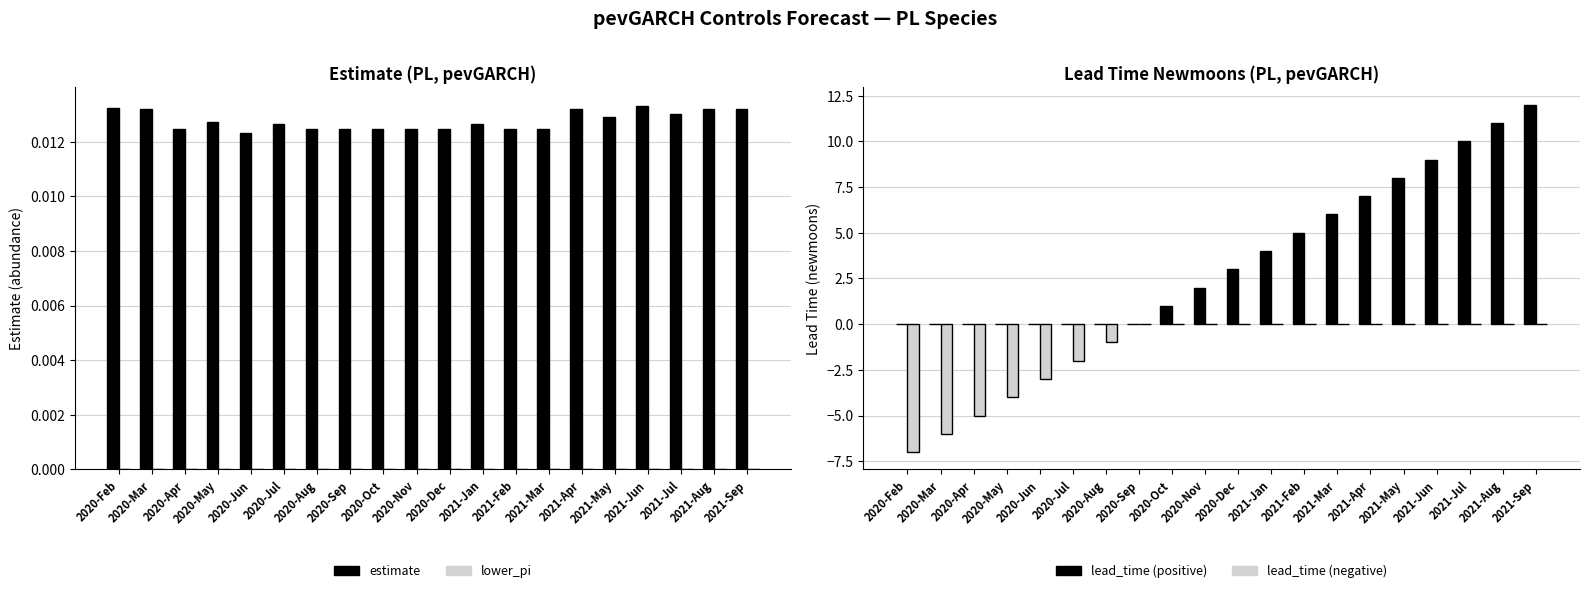

Which has a higher value, 2020-May or 2021-Feb?

2020-May